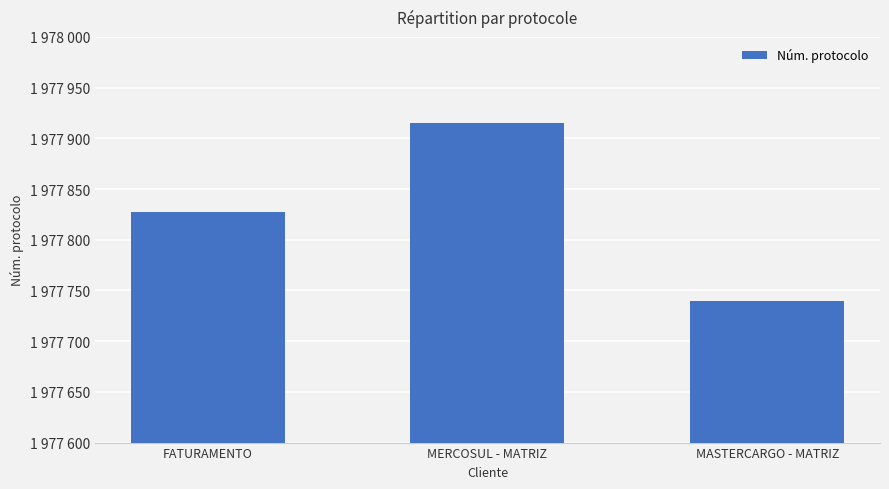

What is the change in value from MERCOSUL - MATRIZ to MASTERCARGO - MATRIZ?

-175